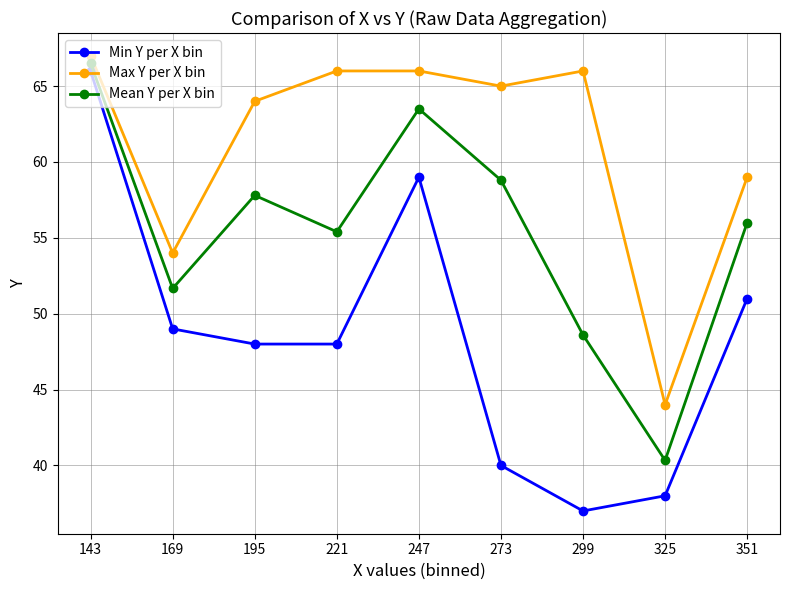

At which category does Mean Y per X bin reach its first local peak?

195